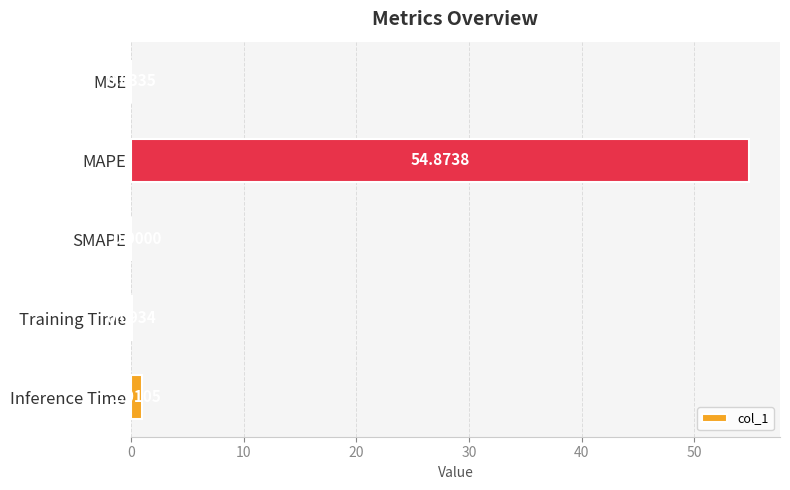

What is the sum of all values?

56.0